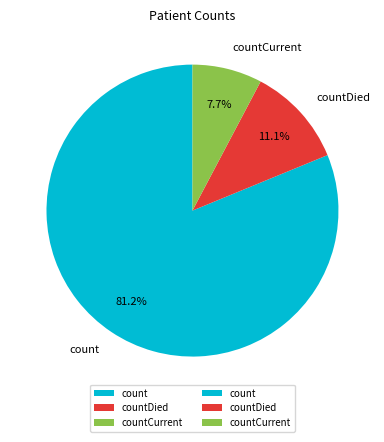

True or false: count accounts for 73% of the total.

False